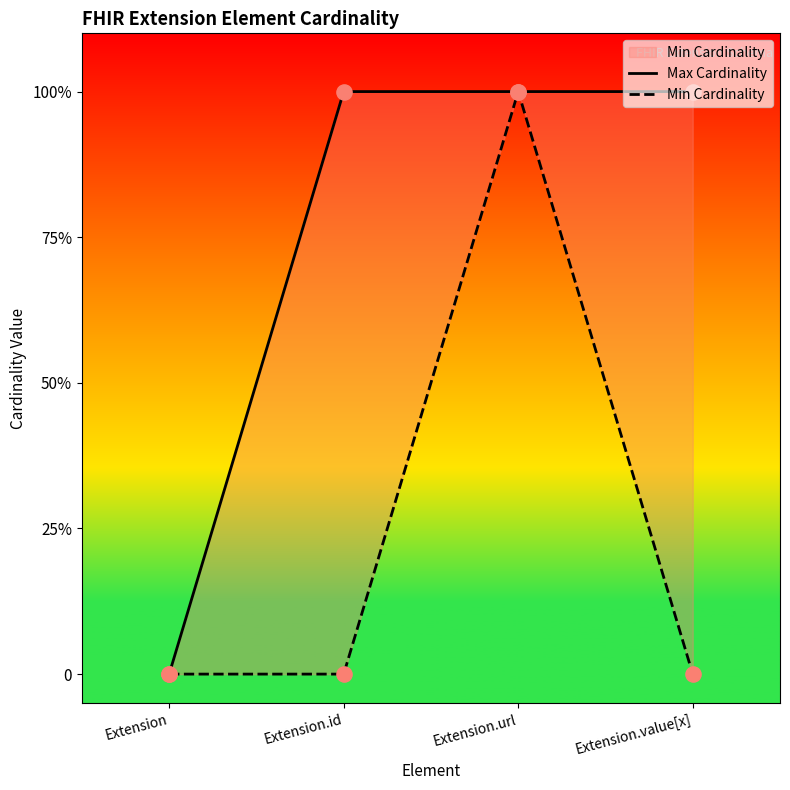

Which series reaches the minimum Y coordinate?

Max Cardinality